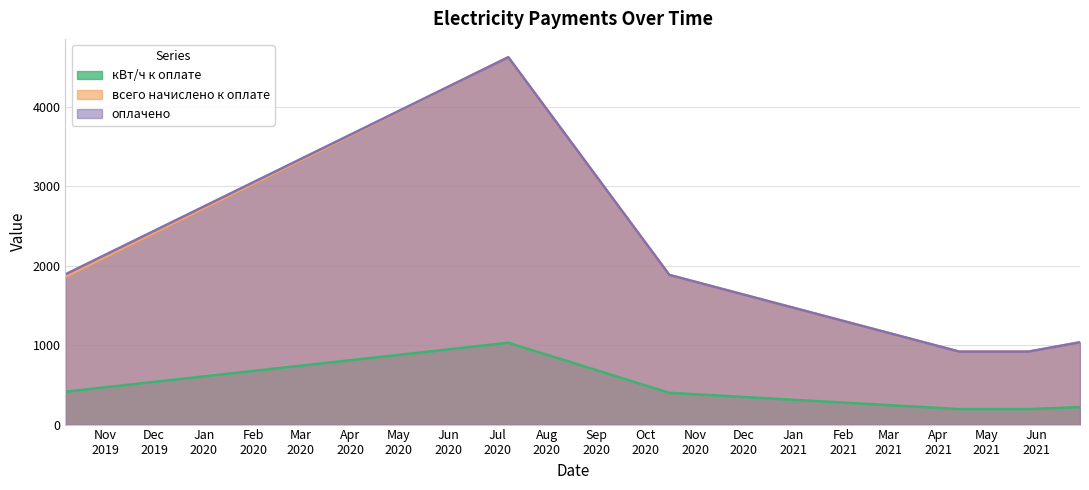

True or false: кВт/ч к оплате and всего начислено к оплате intersect in this chart.

False